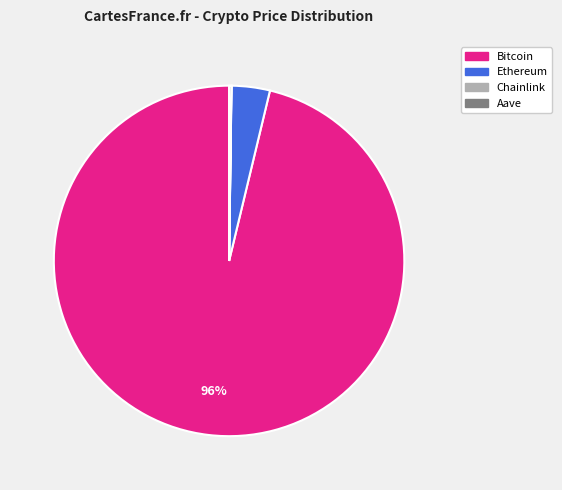

Combined, do Bitcoin and Ethereum account for over 50%?

Yes